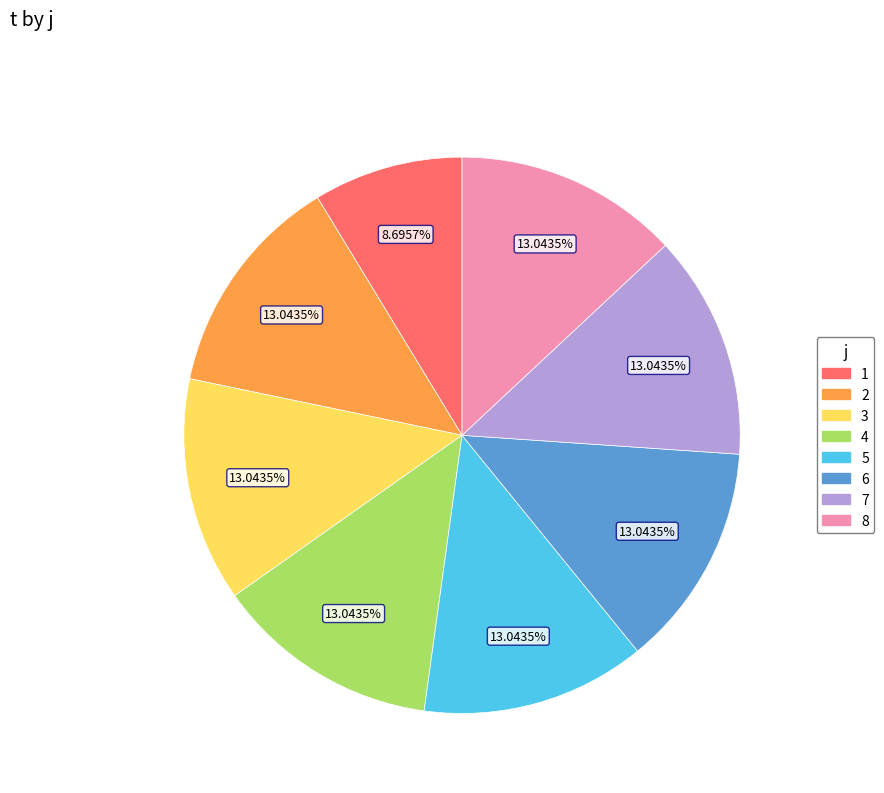

Combined, what portion of the pie is 7 and 3?

26.1%